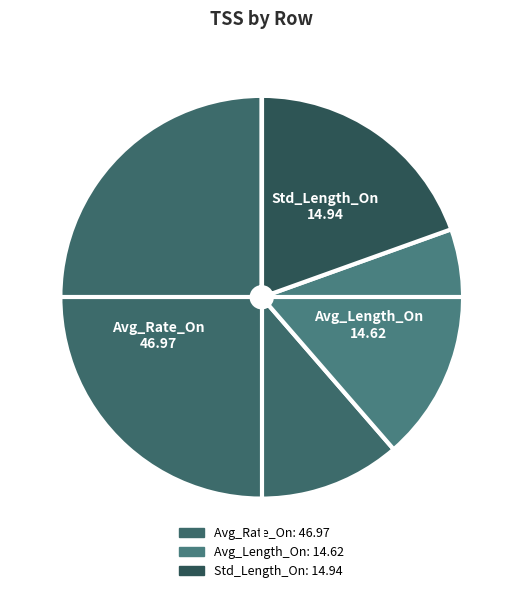

The Std_Length_On slice represents 20% of the pie. True or false?

True